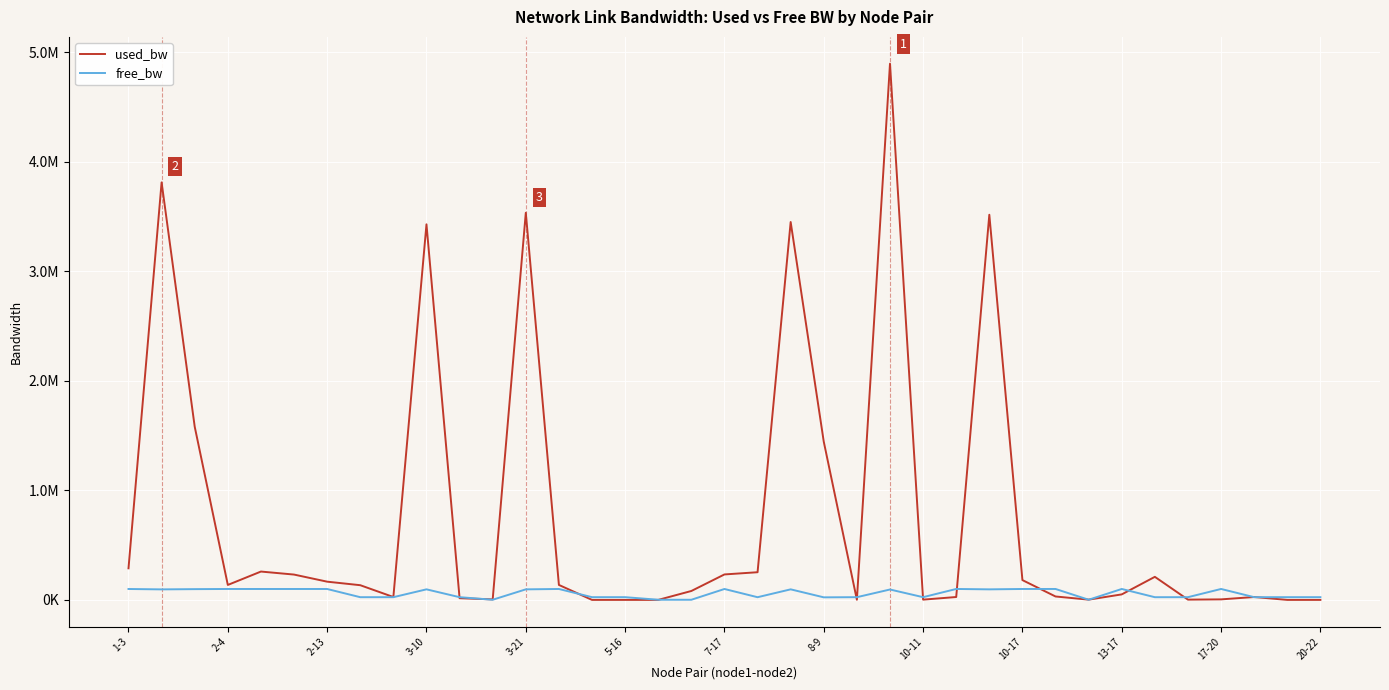

Where is the first local minimum for used_bw?

2-4